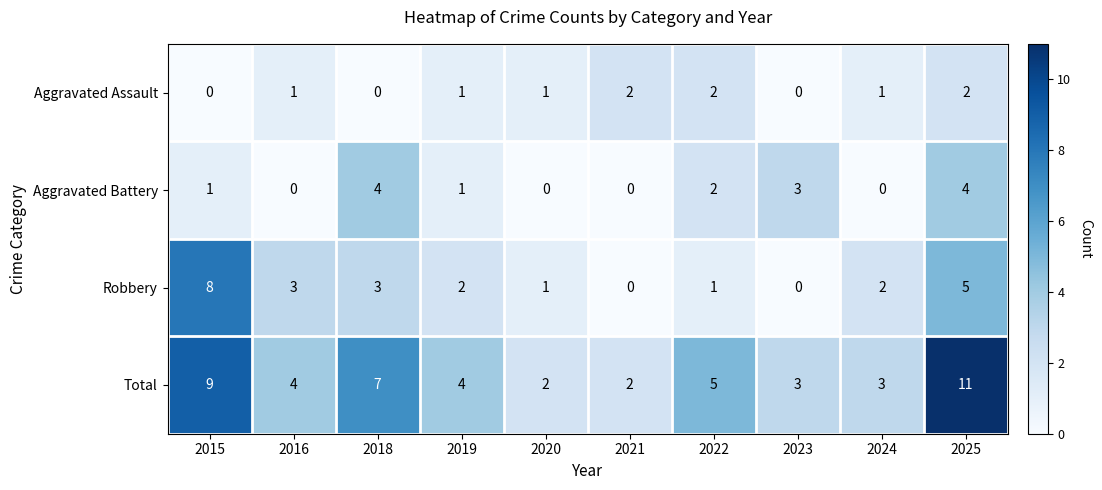

What is the average value of the Total series?

5